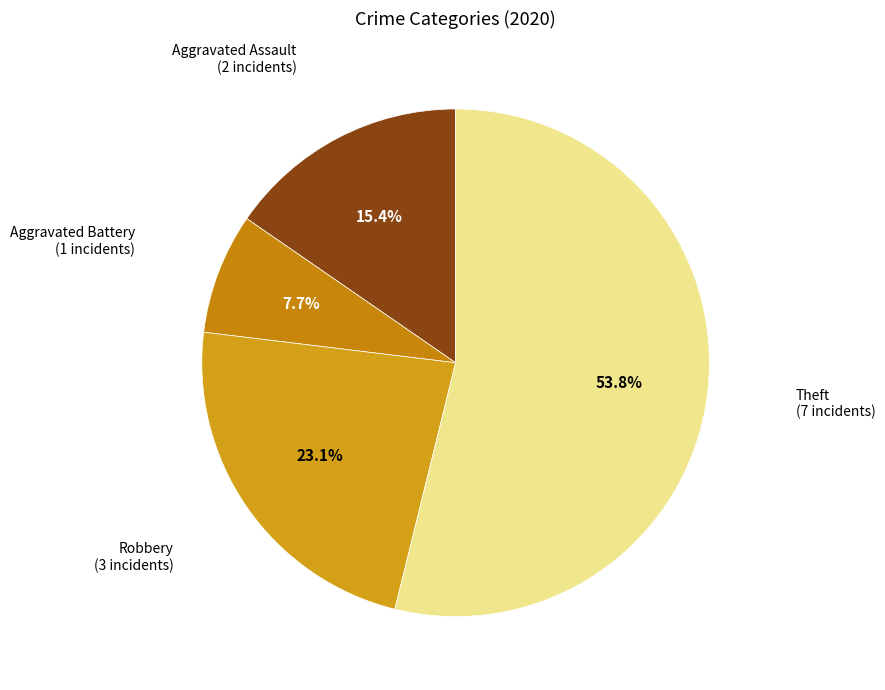

To the nearest percent, what is the average slice percentage?

25%